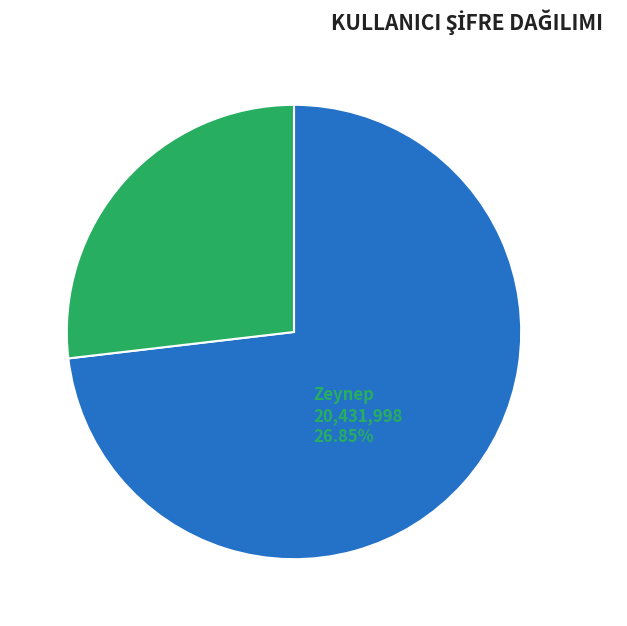

How many segments does this pie chart have?

2